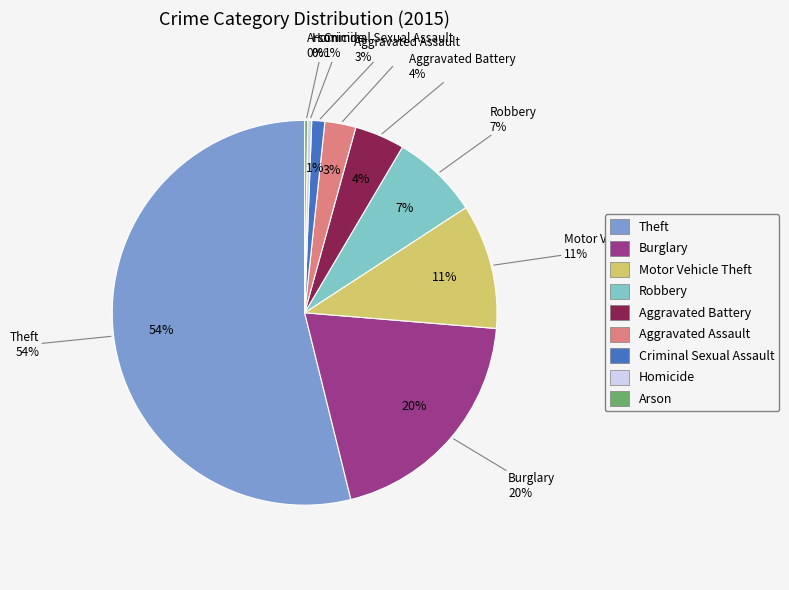

Which category has the biggest portion of the pie?

Theft